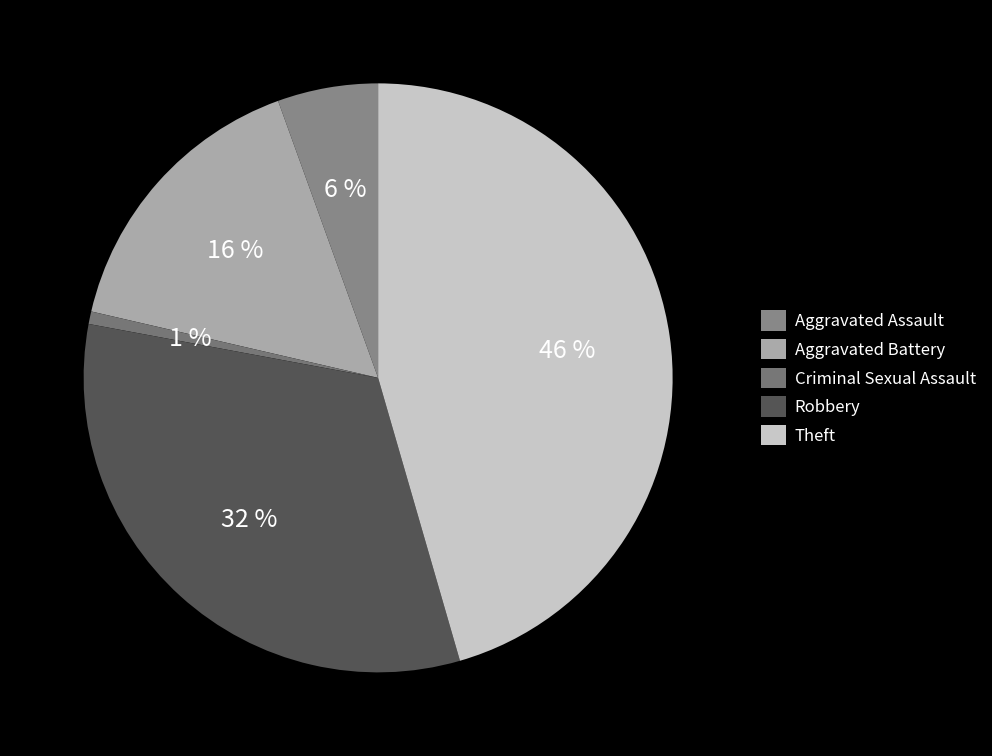

To the nearest percent, what portion does Theft represent?

46%